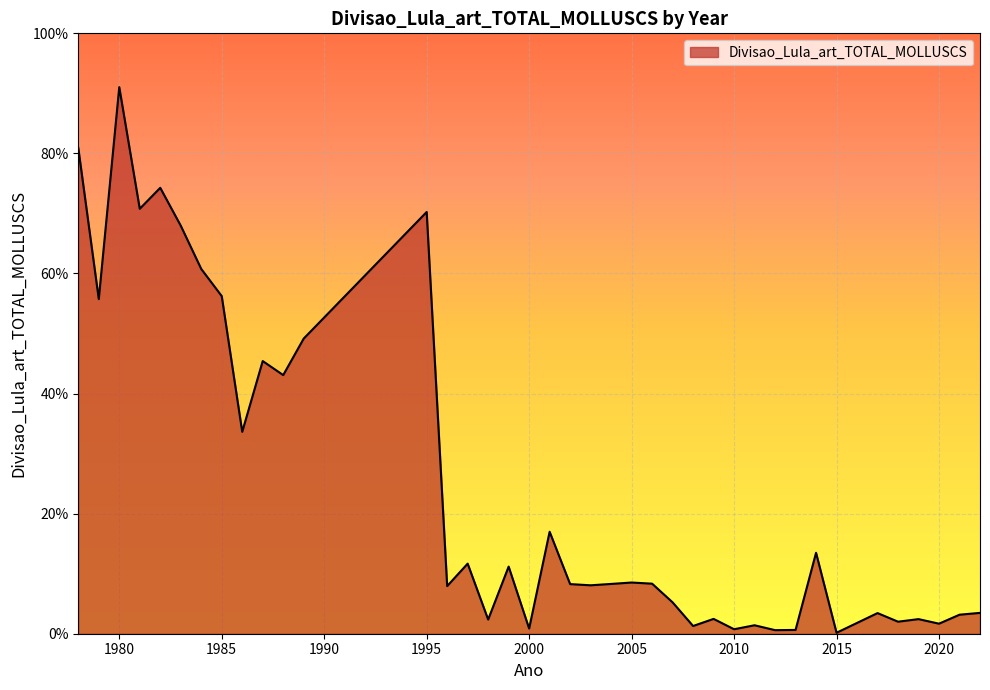

List the labels in order of value, smallest first.

2015, 2012, 2013, 2010, 2000, 2008, 2011, 2020, 2018, 1998, 2019, 2009, 2021, 2017, 2022, 2007, 1996, 2003, 2002, 2004, 2006, 2005, 1999, 1997, 2014, 2001, 1986, 1988, 1987, 1989, 1979, 1985, 1984, 1983, 1995, 1981, 1982, 1978, 1980